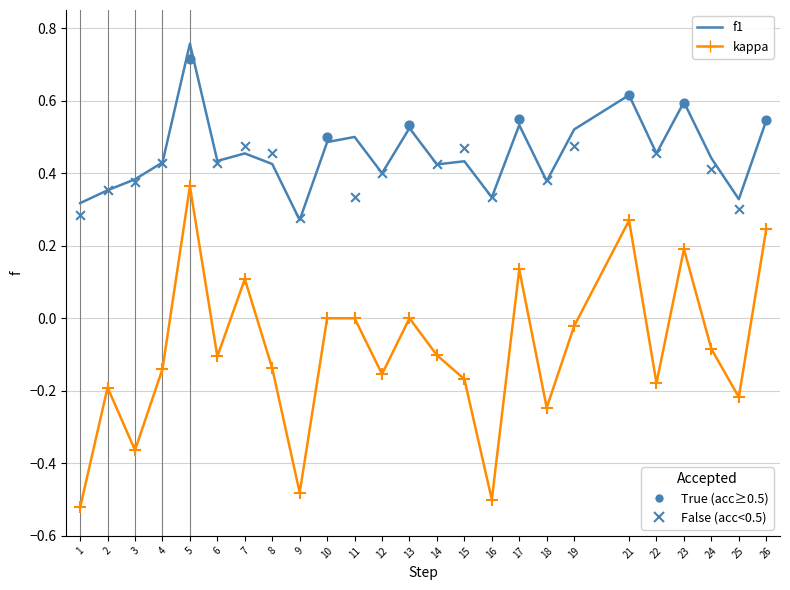

What is the total value across all series at 24?

0.4